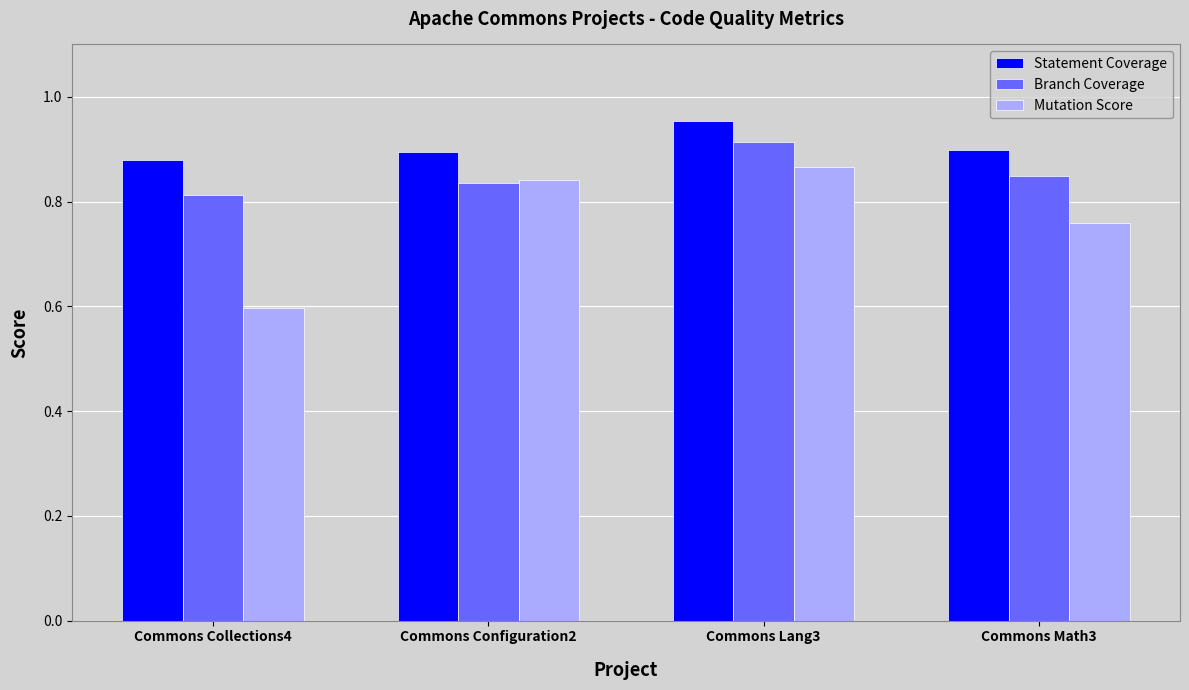

At which category is the sum across all series the highest?

Commons Lang3